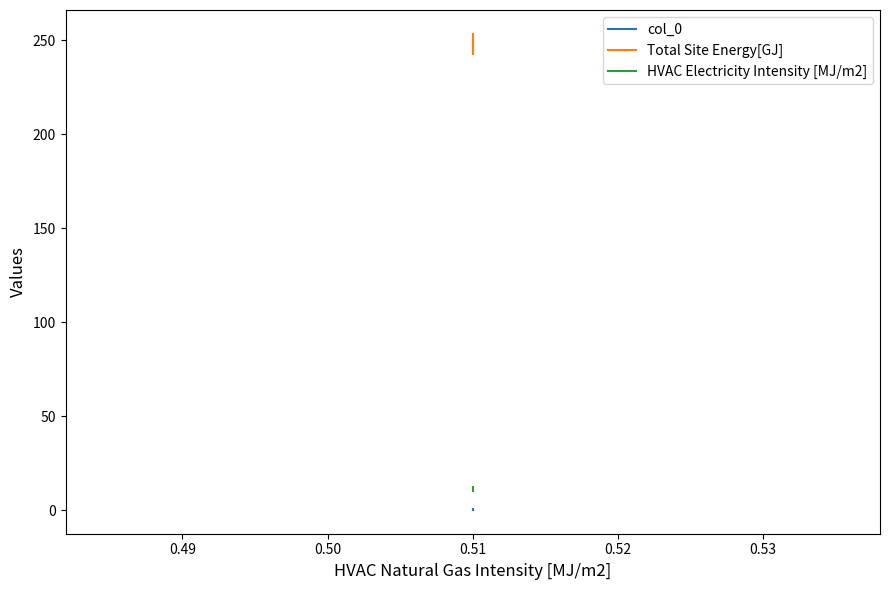

What is the difference between the second highest and minimum values in the Total Site Energy[GJ] series?

7.4